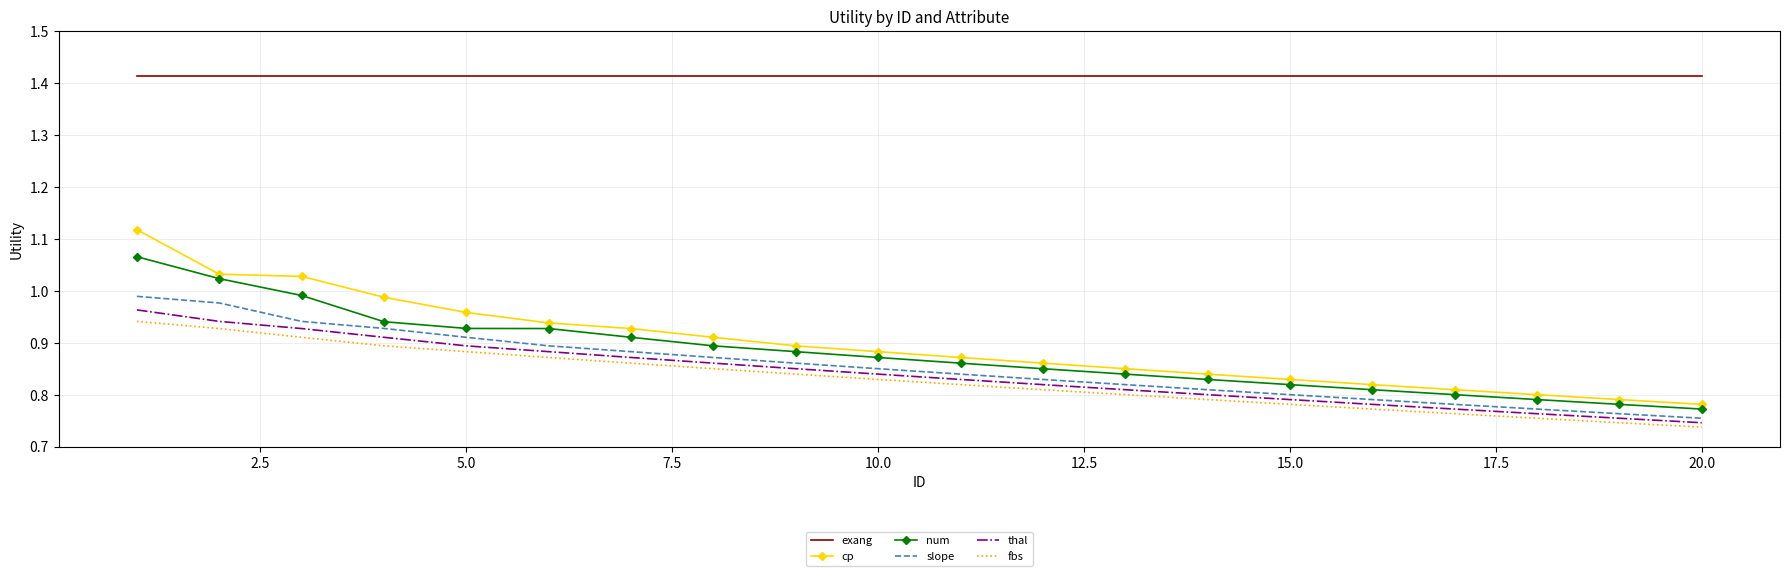

True or false: slope and cp intersect in this chart.

False